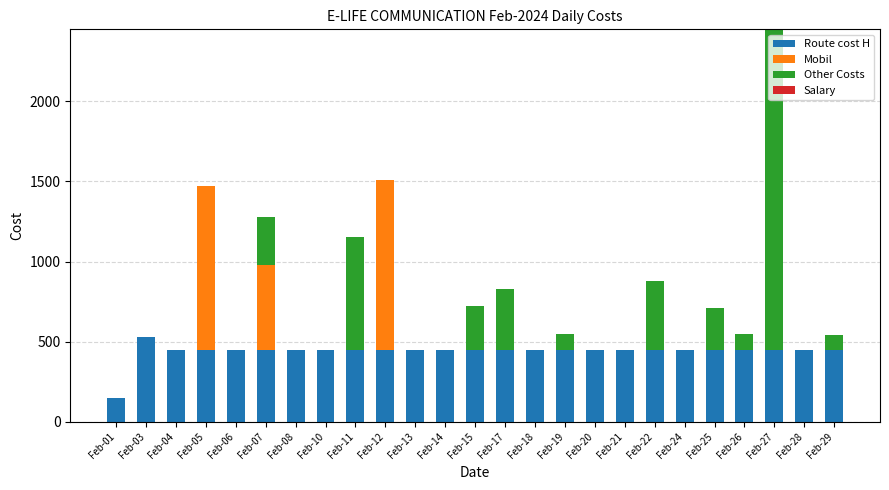

The value of Route cost H at Feb-01 is 150. True or false?

True